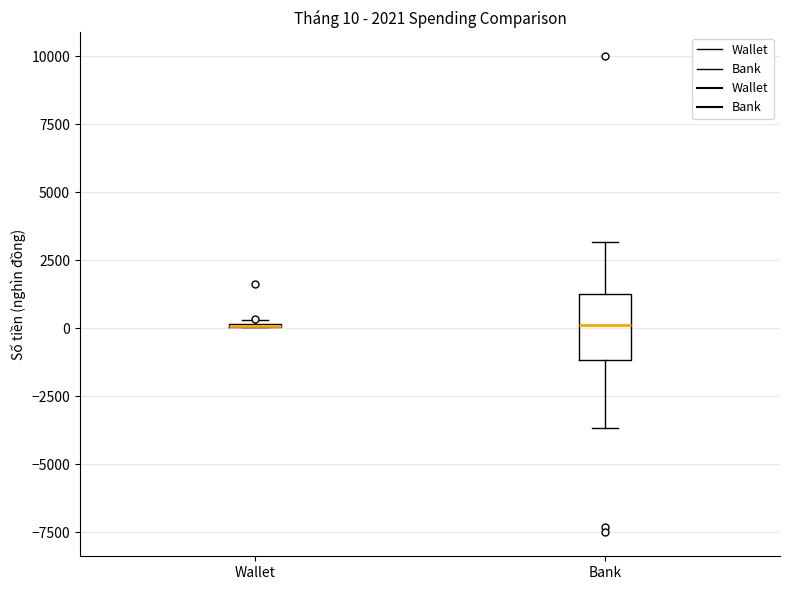

Which box is the tallest, from its lower edge to its upper edge?

Bank